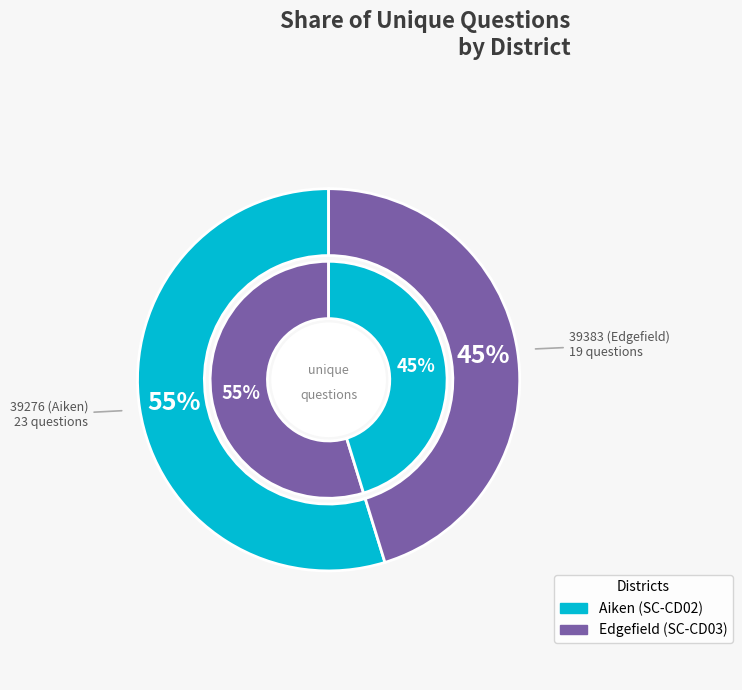

Is there any slice that represents more than half of the pie?

Yes